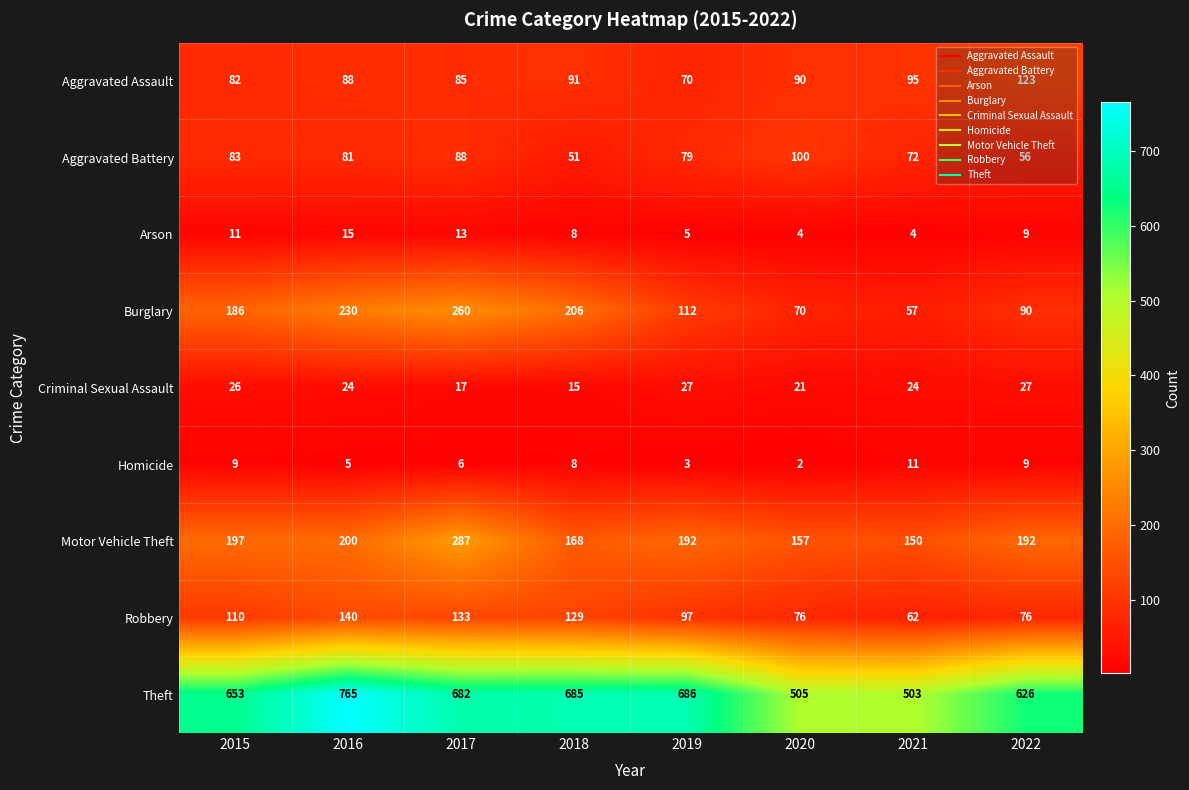

What is the approximate value of Theft at 2020?

505